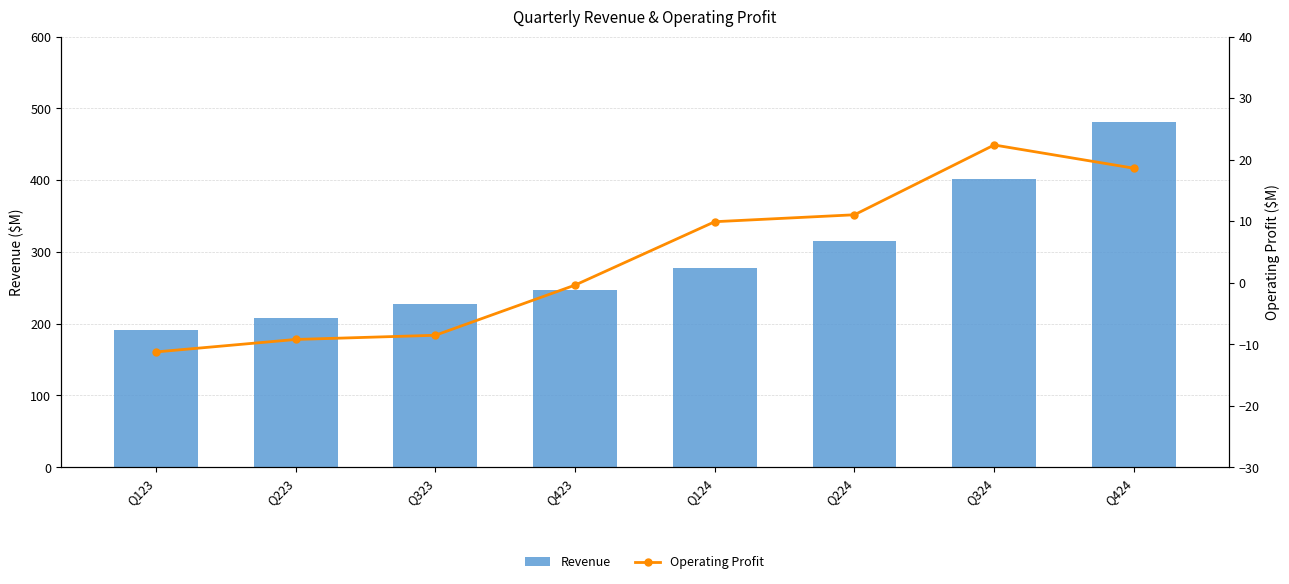

What is the label of the 6th bar from the right?

Q323